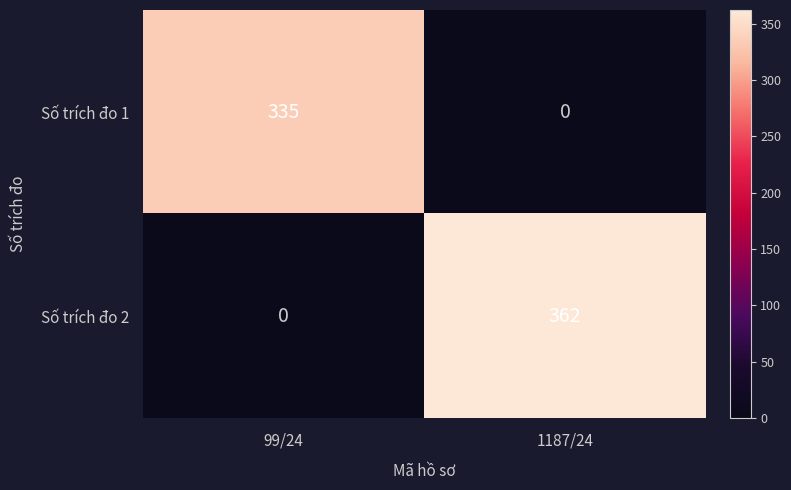

How many values in Số trích đo 2 are above zero?

1